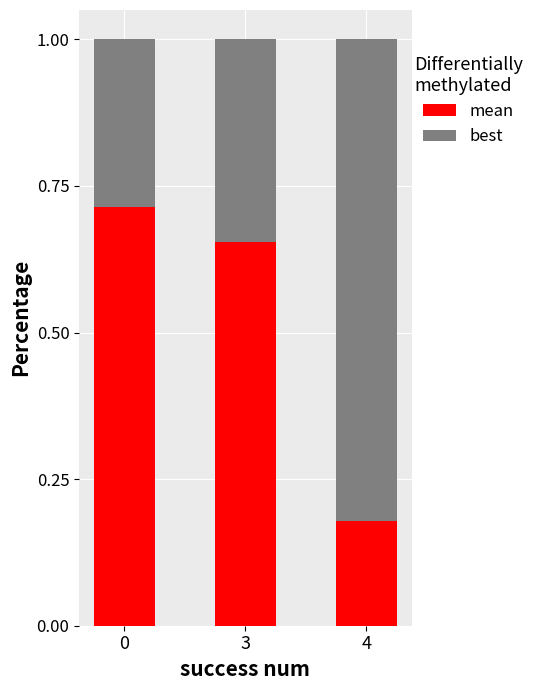

True or false: best has a value of 0.2 at 0.

False